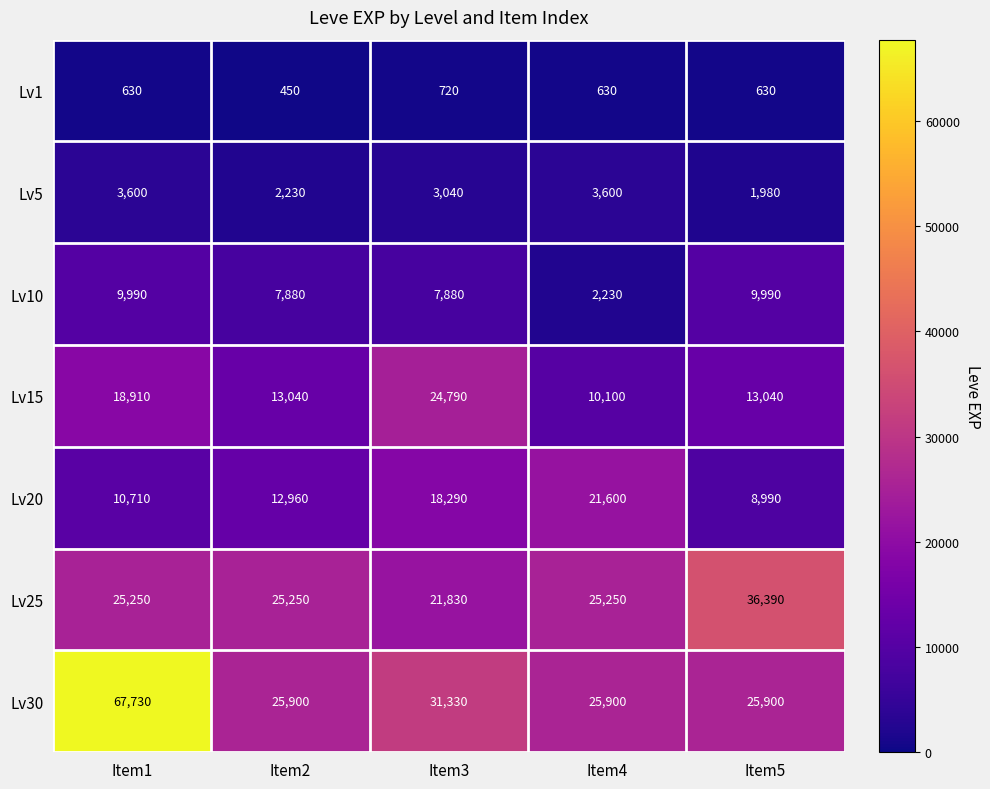

How many data points in Lv20 are less than 12960?

2